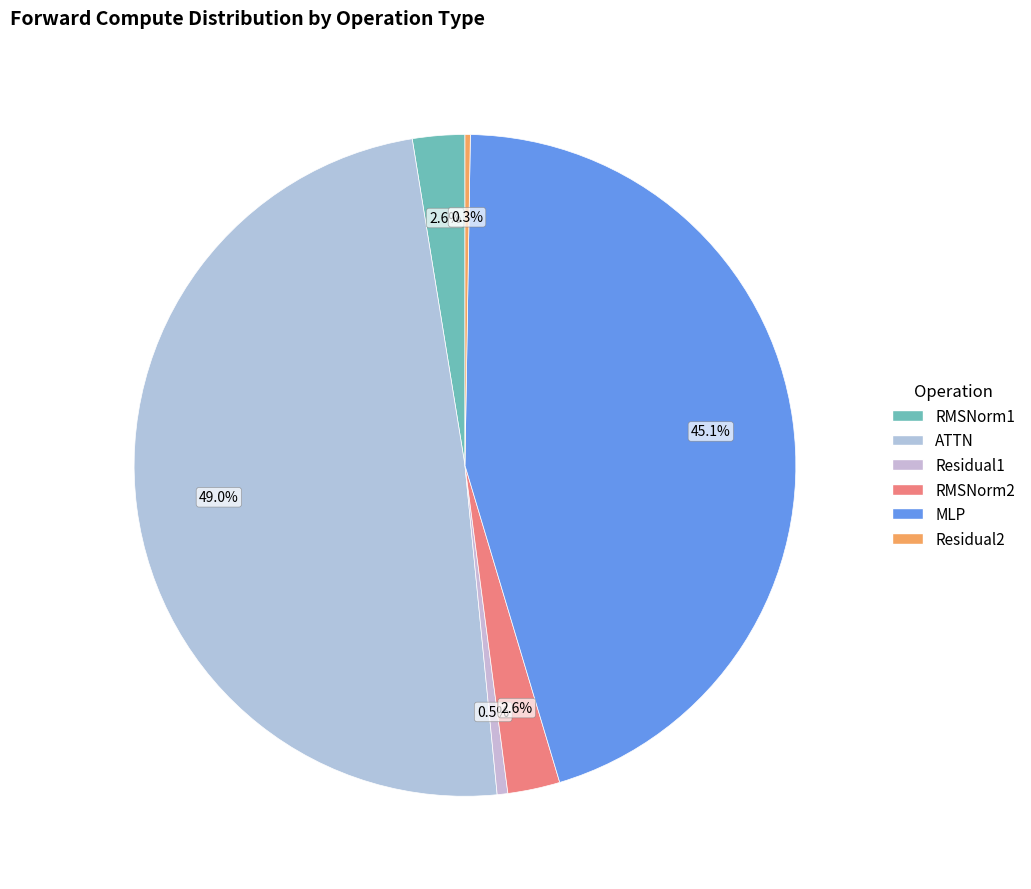

Is it true that MLP is 54% of the pie?

False